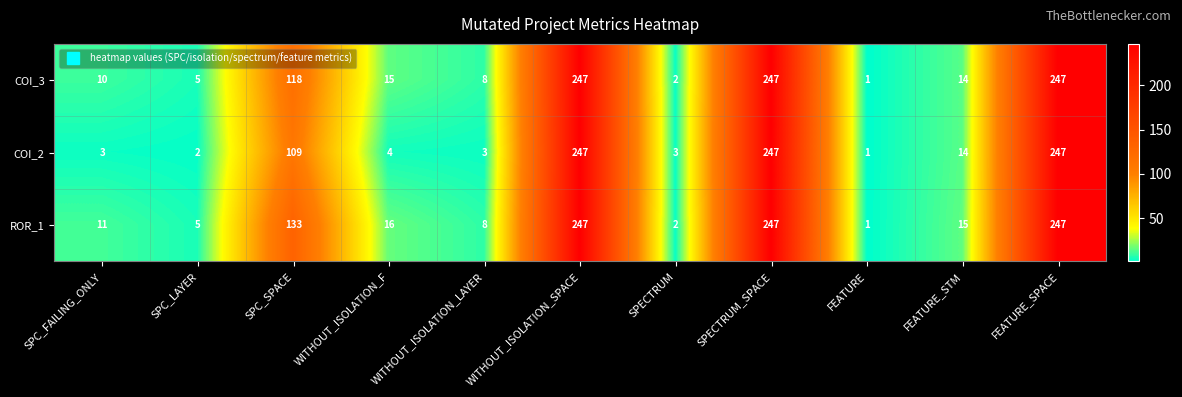

At how many categories does at least one series exceed 213?

3